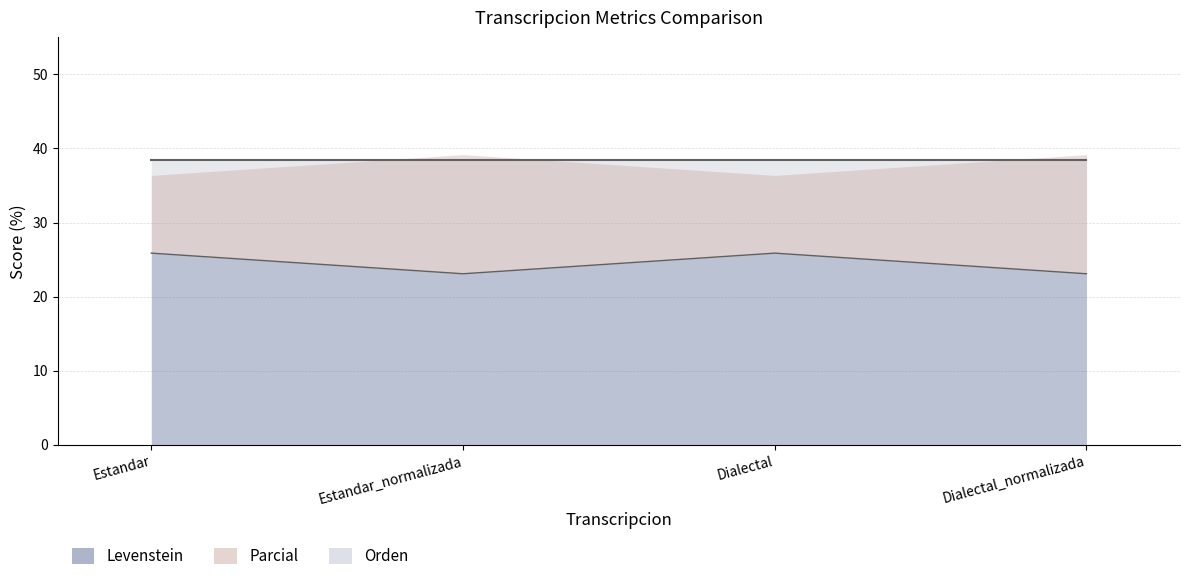

Where do Parcial and Orden first cross each other?

Estandar and Estandar_normalizada